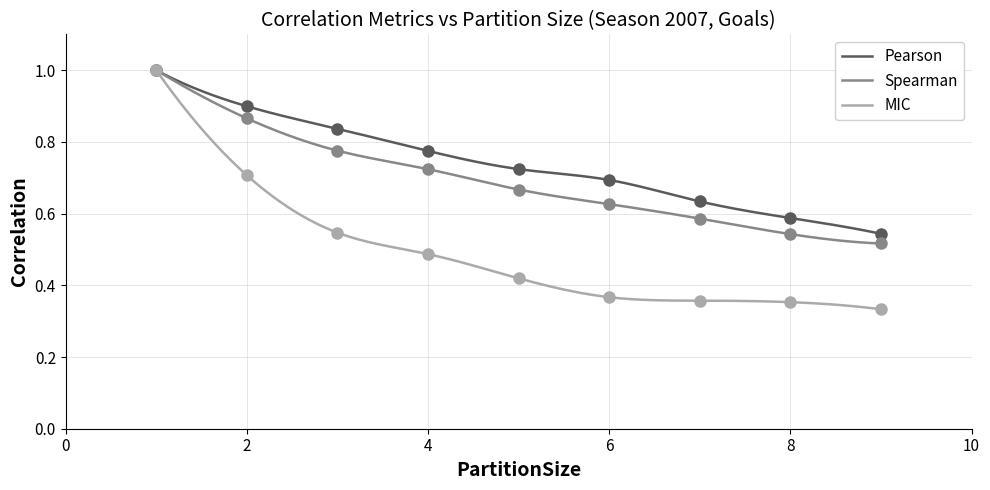

List the series in order of their overall mean, lowest first.

MIC, Spearman, Pearson